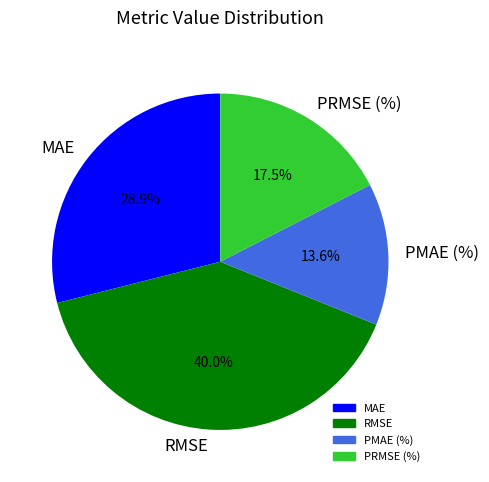

Does MAE represent more than half of the total?

No